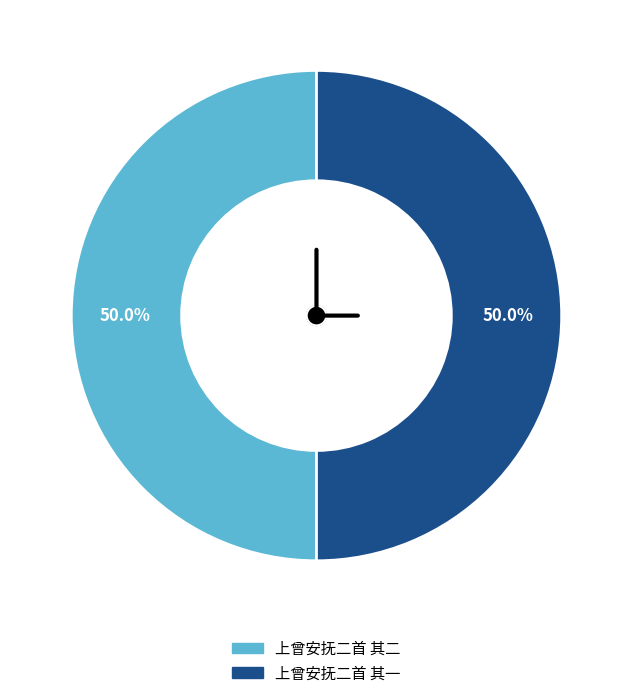

To the nearest percent, what percentage of the pie is 上曾安抚二首 其二?

50%